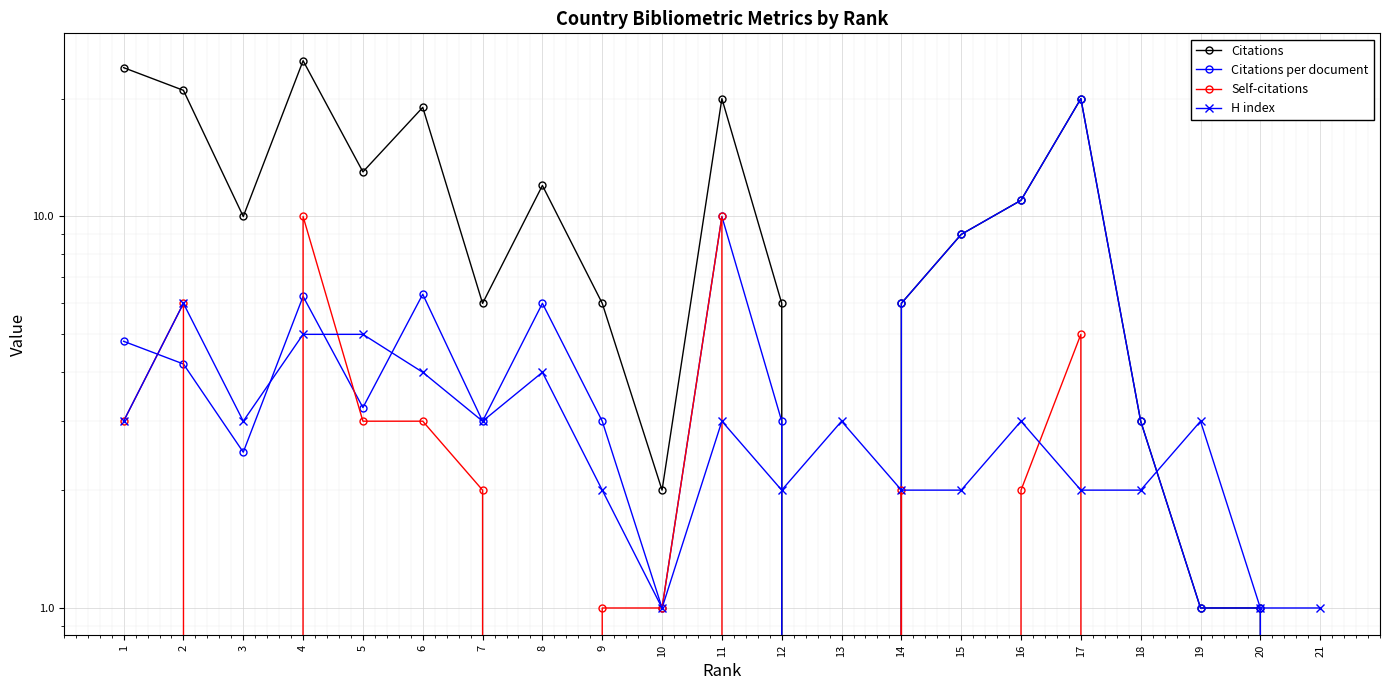

Between which two adjacent categories do Self-citations and H index first intersect?

3 and 4